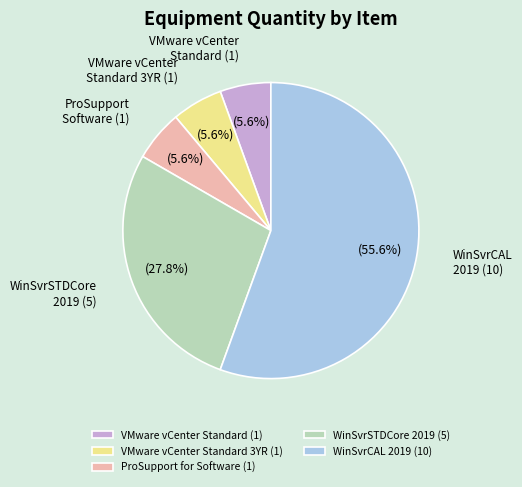

Which category has the biggest portion of the pie?

WinSvrCAL 2019 (10)